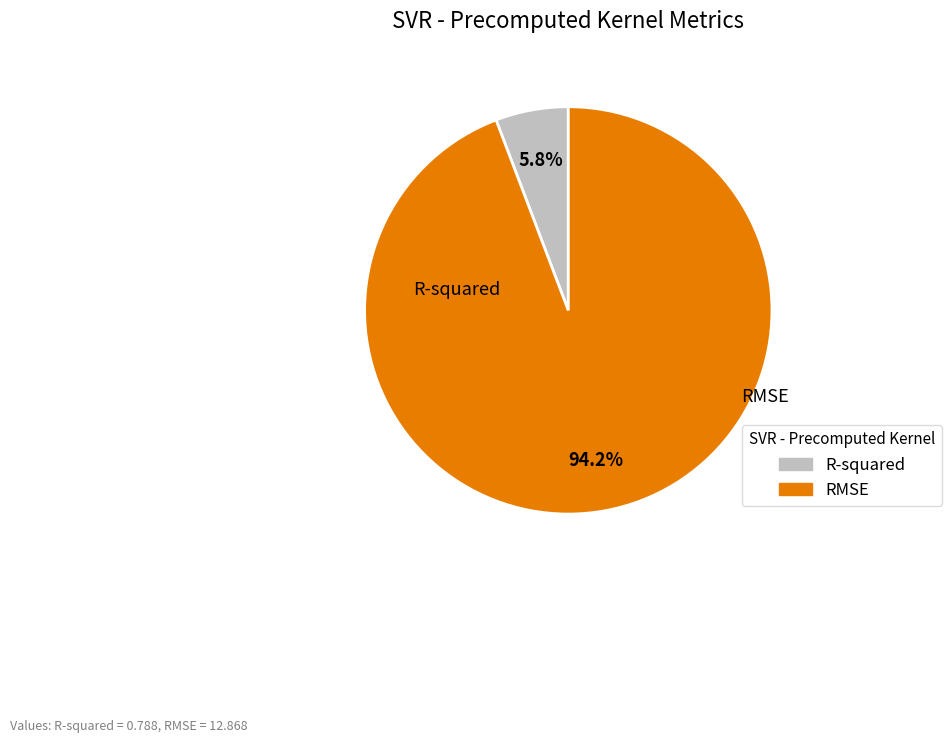

What percentage is the R-squared slice, to the nearest percent?

6%